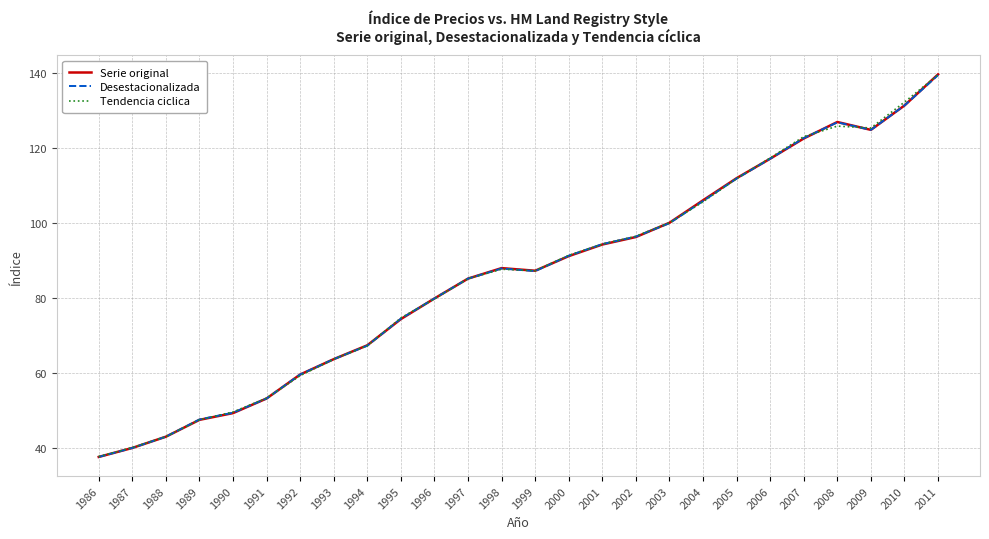

True or false: Desestacionalizada has more than 2 points higher than both neighbors.

False